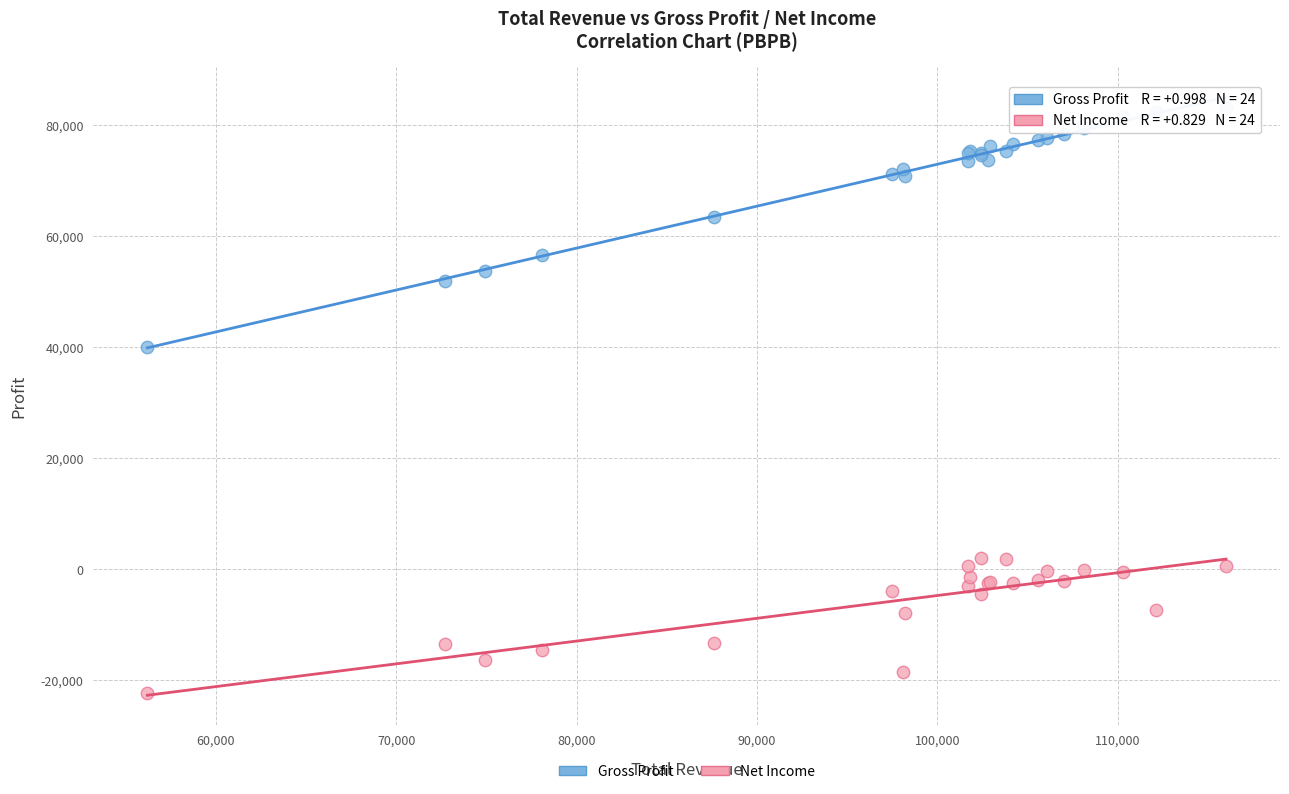

Which series reaches the maximum Y coordinate?

Gross Profit